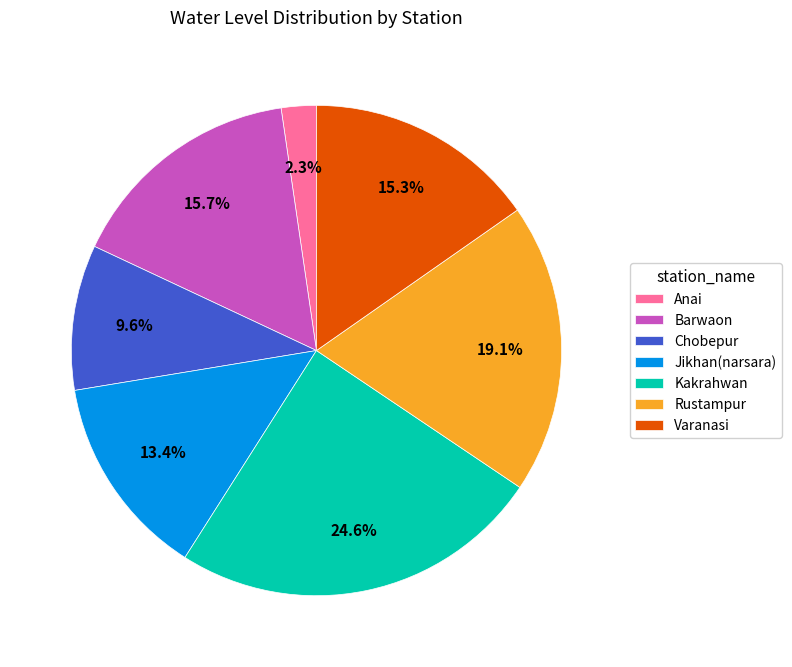

True or false: Kakrahwan accounts for 13% of the total.

False